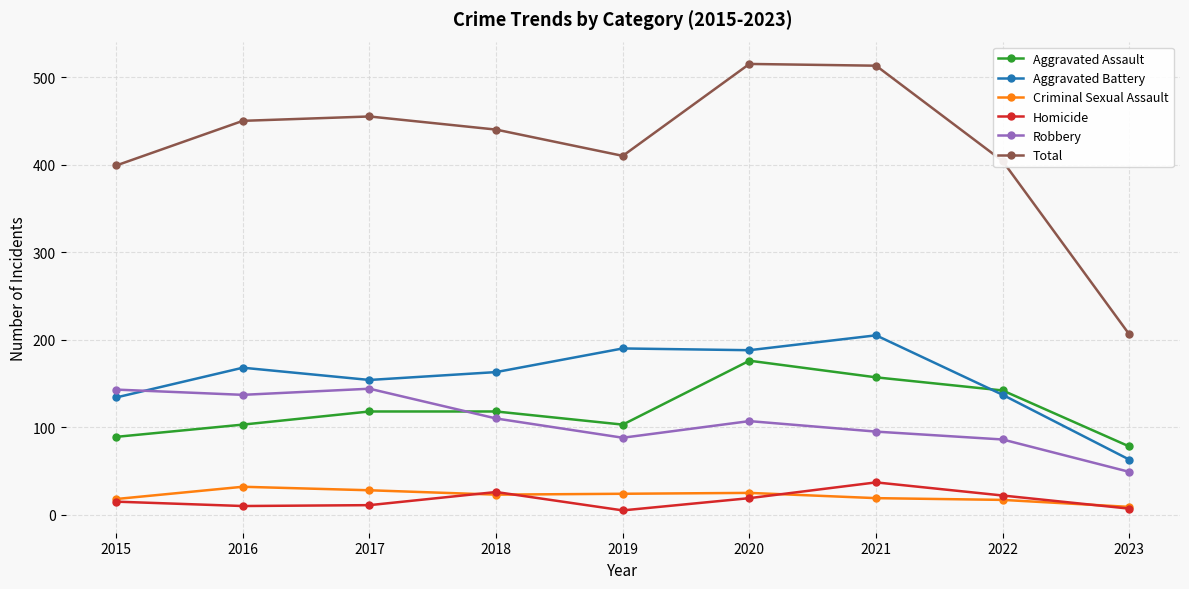

Which series changed the most between 2015 and 2016?

Total